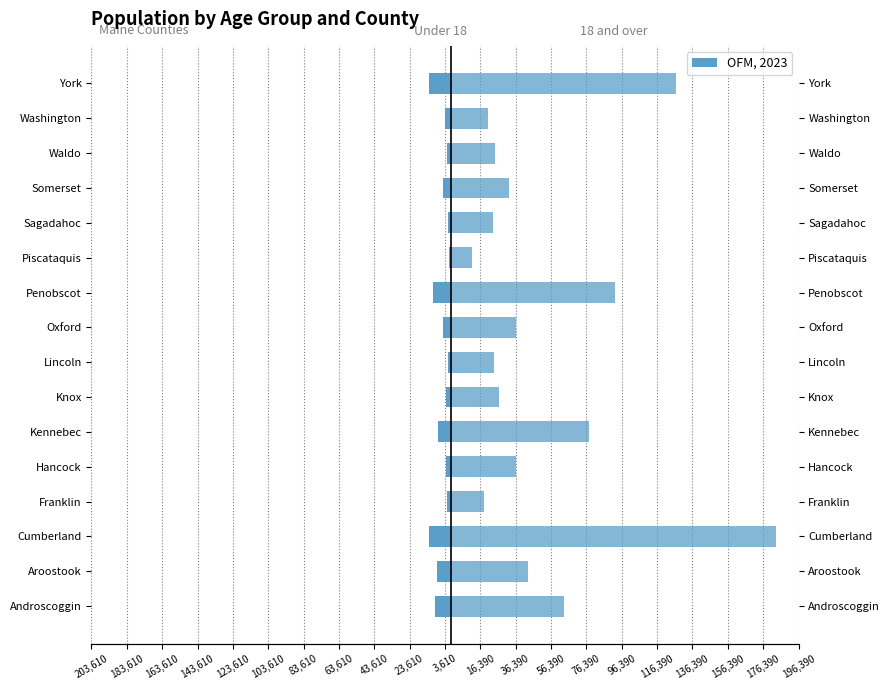

The 18 and over series shows 22284 at Somerset. True or false?

False